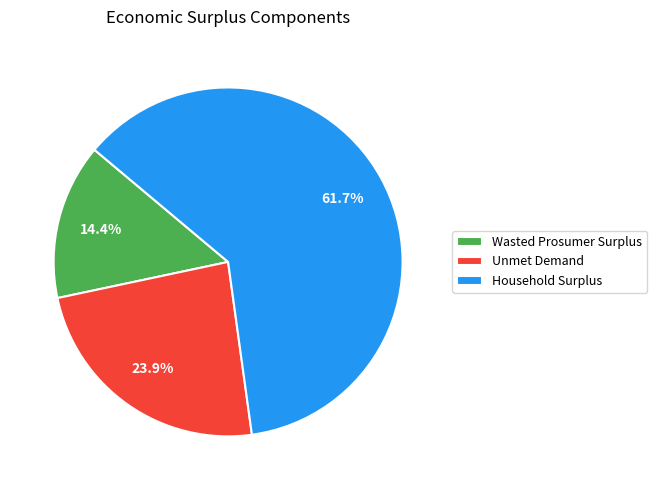

Which has a higher value, Wasted Prosumer Surplus or Household Surplus?

Household Surplus